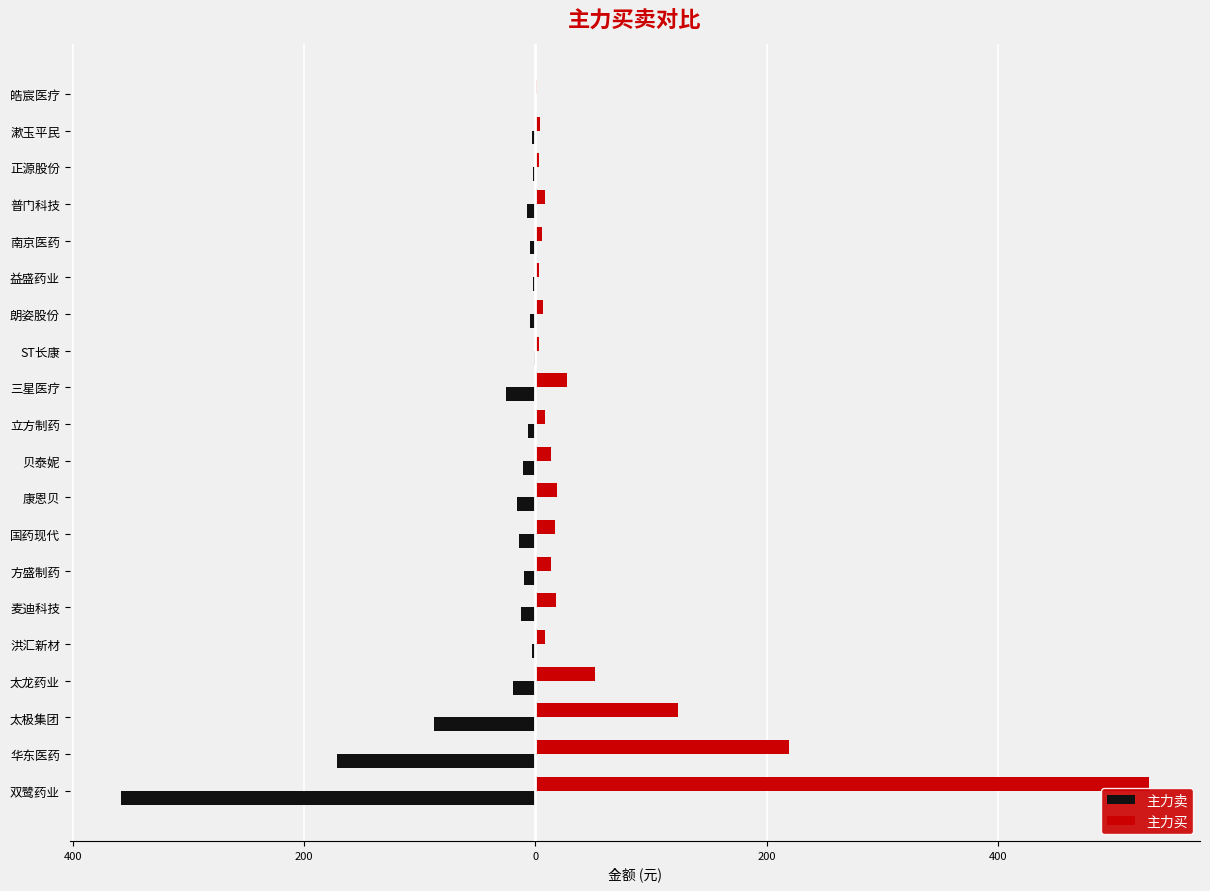

What are all the series names shown in the legend?

主力卖, 主力买